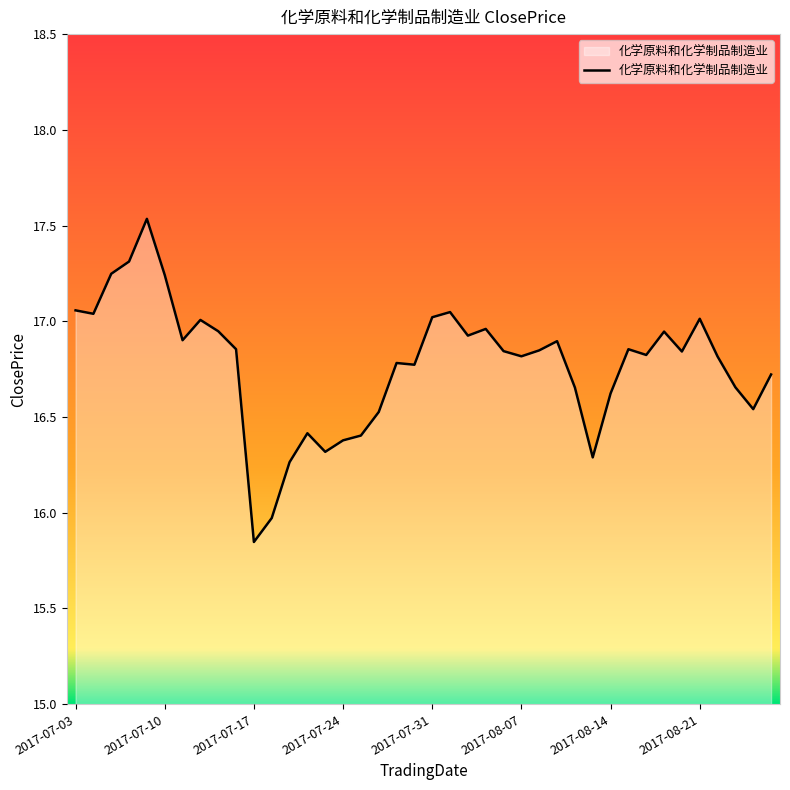

What is the difference between the maximum and minimum values?

1.7